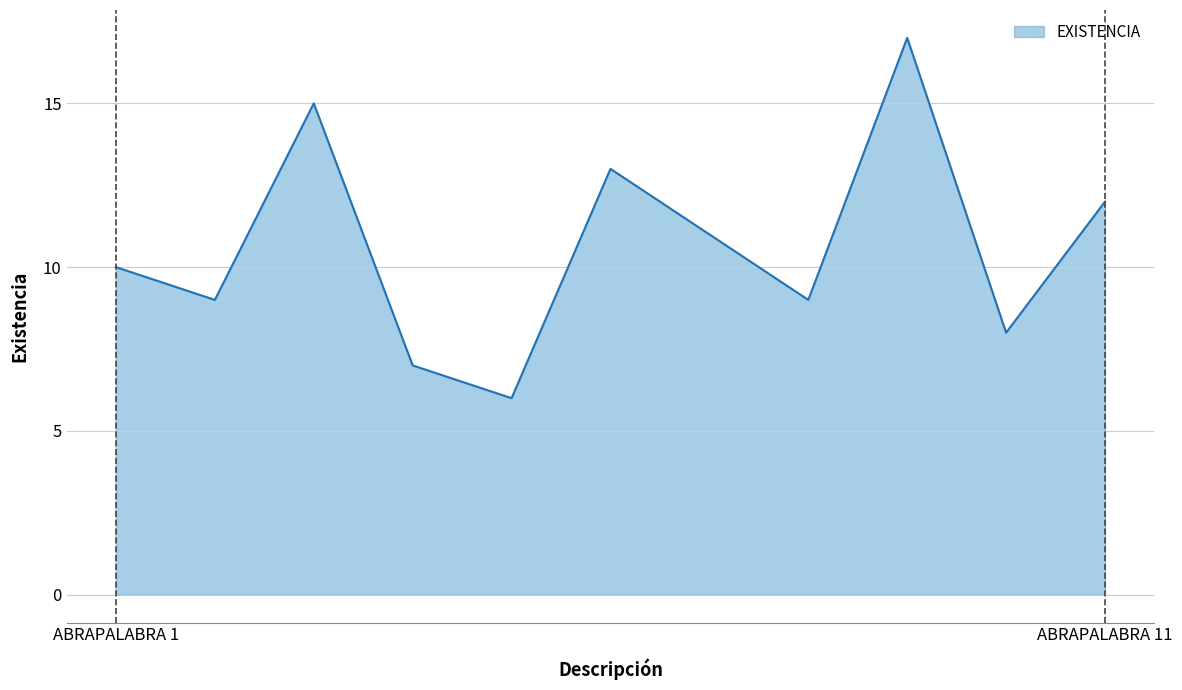

What is the difference between the maximum and minimum values?

11